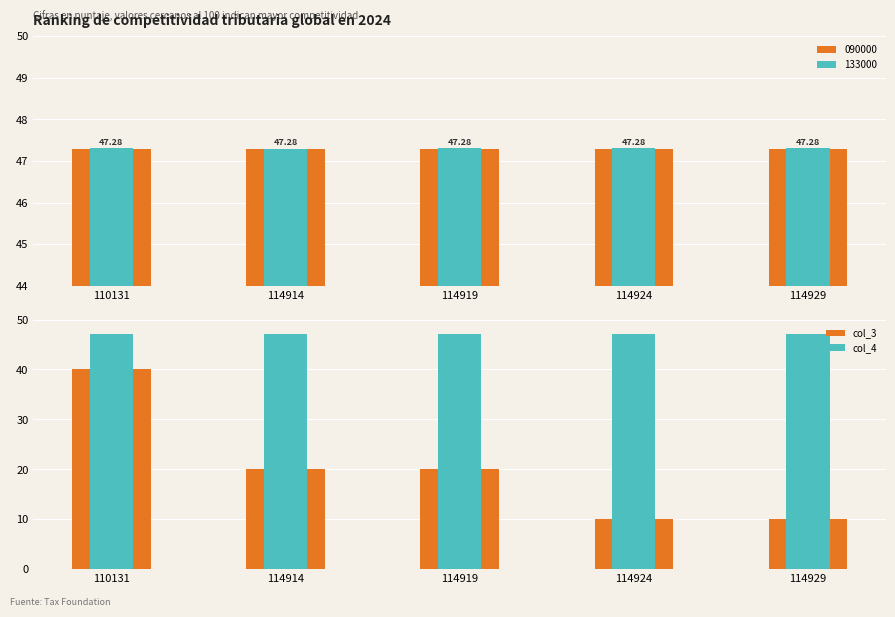

List the series in order of their peak value, lowest first.

col_3, col_4